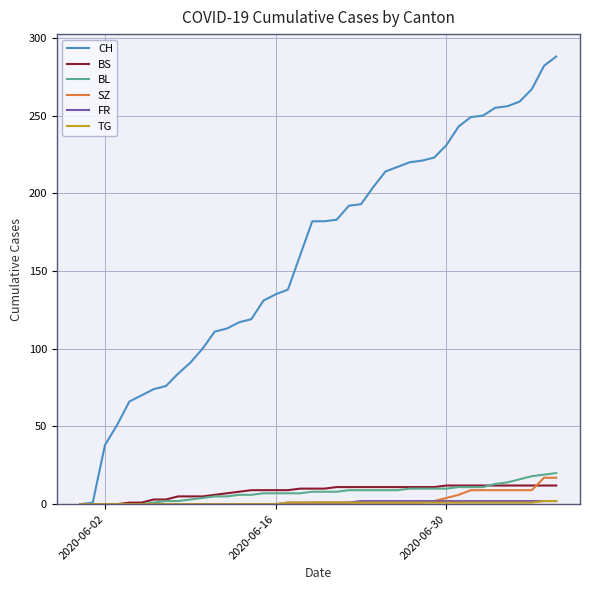

Which series has the largest range (max minus min)?

CH